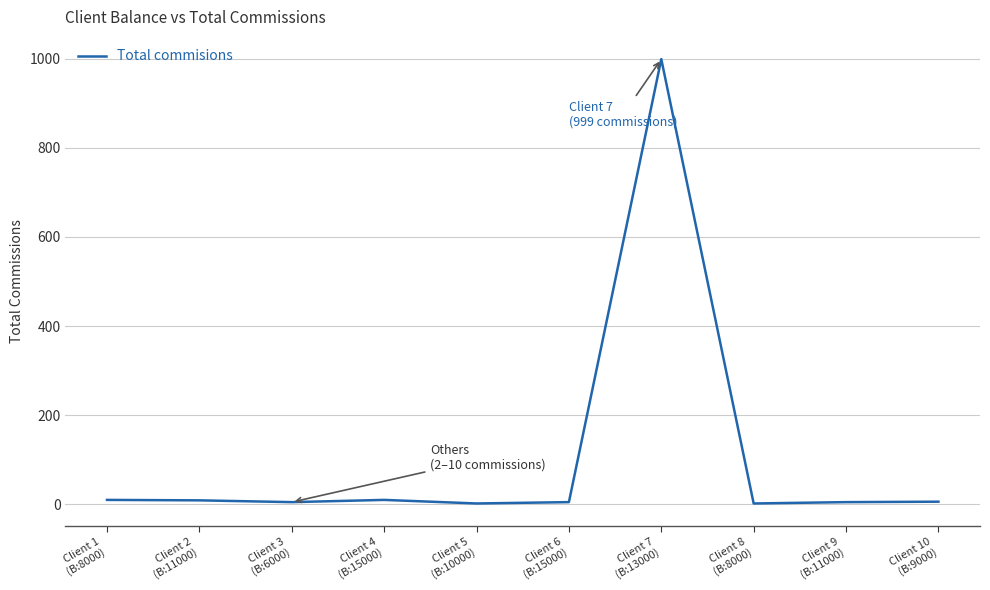

What is the maximum value shown in the chart?

999